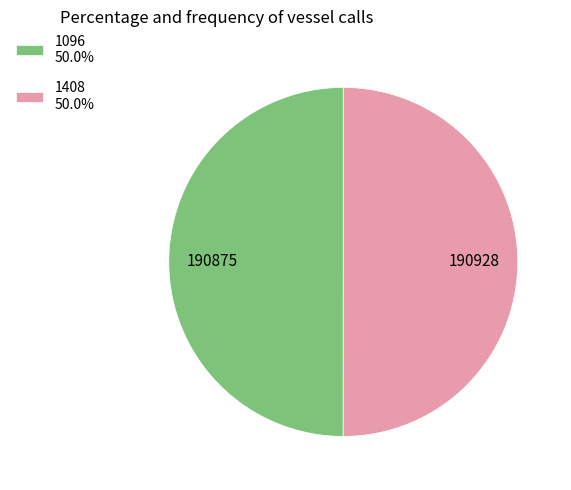

Approximately how many times larger is the value at 1408 50.0% compared to 1096 50.0%?

1.0